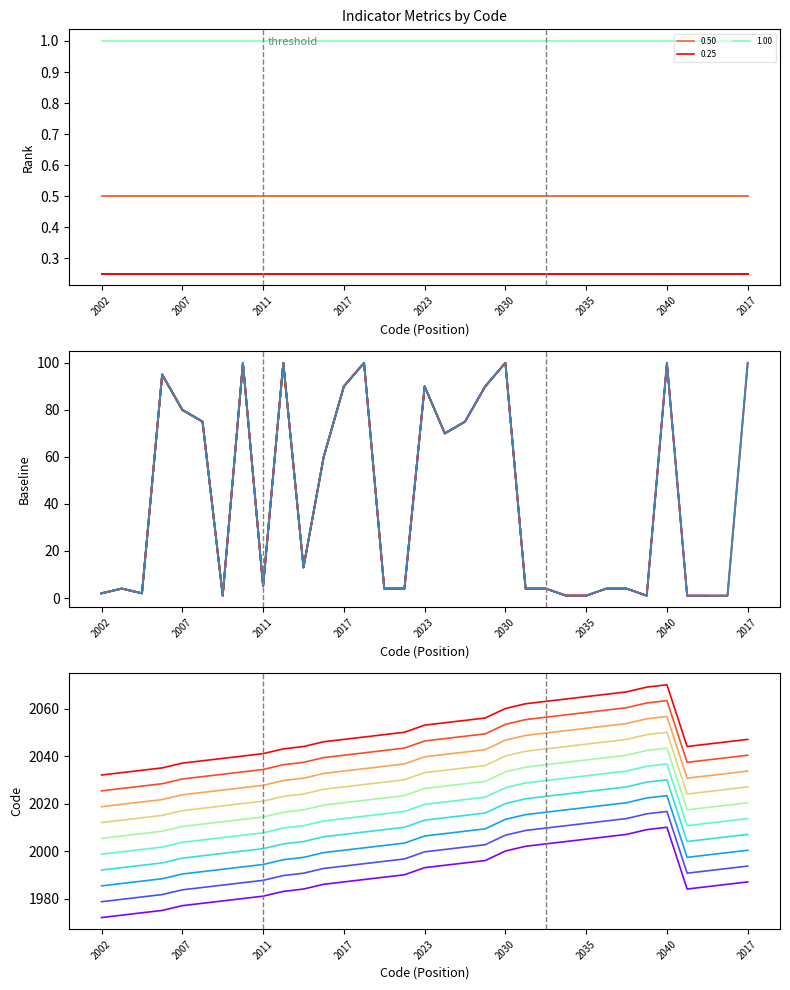

How many interior local peaks (higher than both neighbors) does the data have?

8